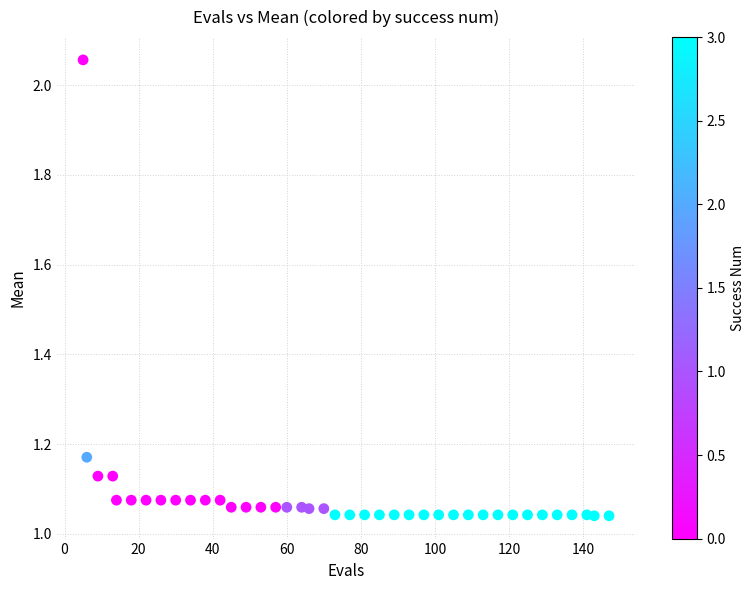

What is the range of X values (max minus min)?

142.0